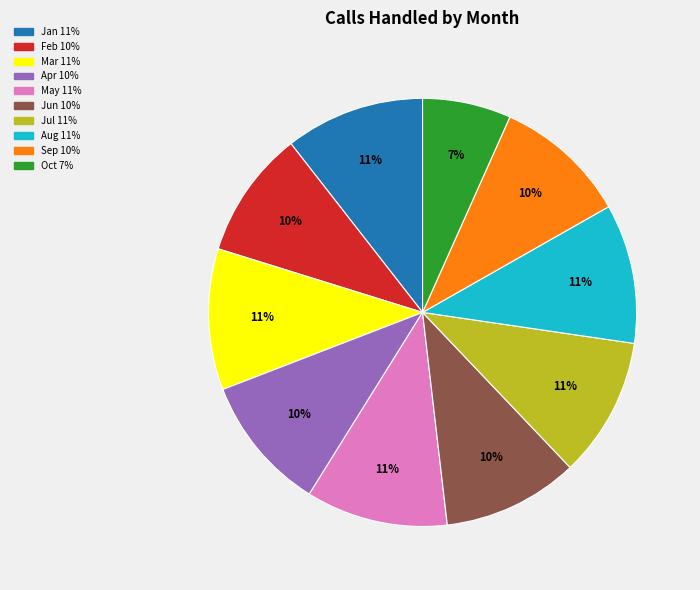

What is the ratio of the value at Aug to the value at Mar?

1.0